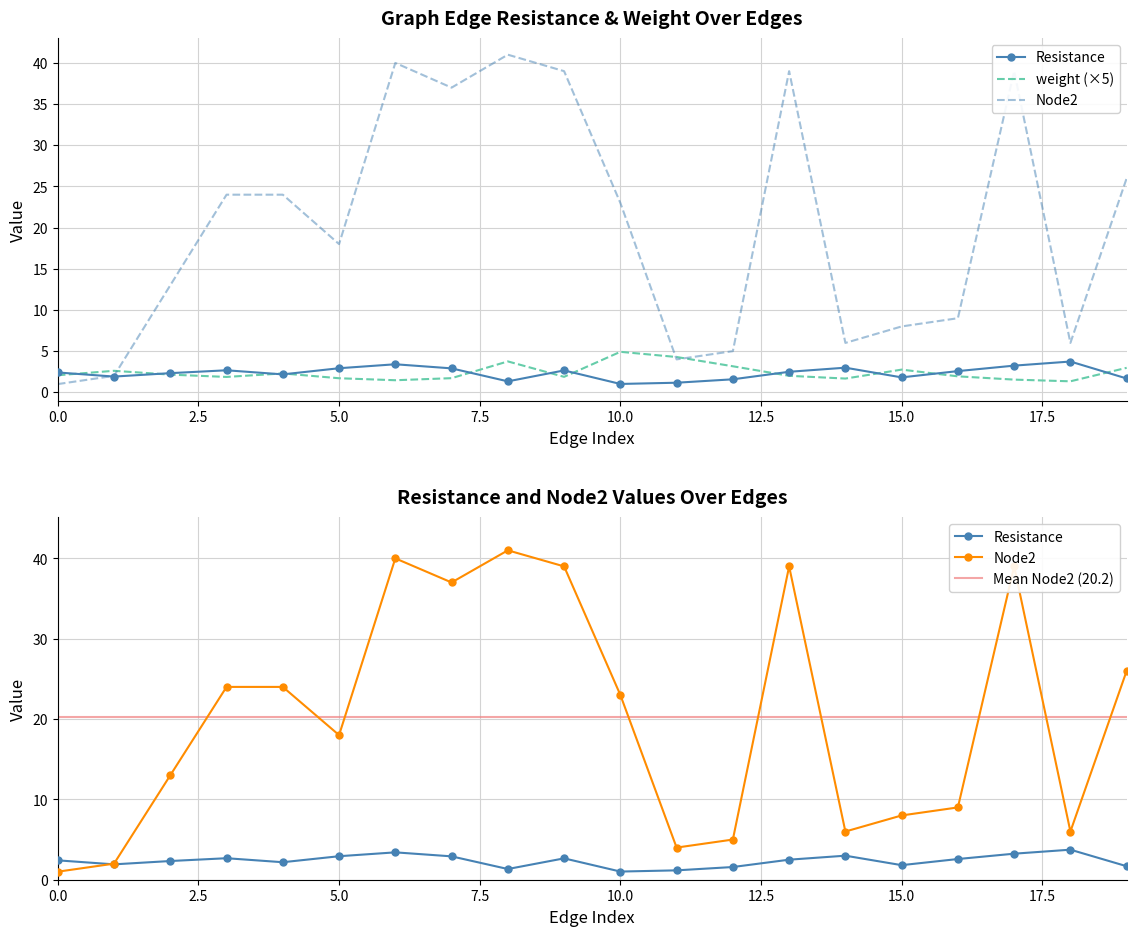

How many lines are shown in the chart?

3